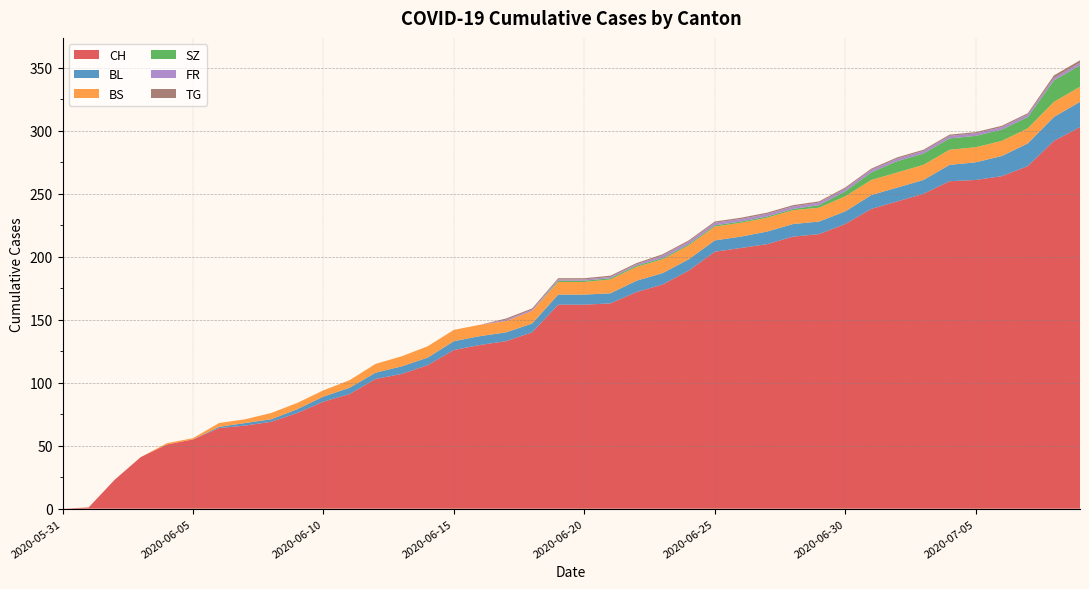

Reading left to right, transcribe all the data shown in this chart.

CH: 0	1	23	41	51	55	64	66	69	76	85	91	103	107	114	126	130	133	140	162	162	163	172	178	189	204	207	210	216	218	226	238	244	250	260	261	264	272	292	303
BL: 0	0	0	0	0	0	1	2	2	3	4	5	5	6	6	7	7	7	7	8	8	8	9	9	9	9	9	10	10	10	10	11	11	11	13	14	16	18	19	20
BS: 0	0	0	0	1	1	3	3	5	5	5	6	7	8	9	9	9	9	10	10	10	11	11	11	11	11	11	11	11	11	12	12	12	12	12	12	12	12	12	12
SZ: 0	0	0	0	0	0	0	0	0	0	0	0	0	0	0	0	0	0	0	1	1	1	1	1	1	1	1	1	1	2	4	6	9	9	9	9	9	9	17	17
FR: 0	0	0	0	0	0	0	0	0	0	0	0	0	0	0	0	0	1	1	1	1	1	1	2	2	2	2	2	2	2	2	2	2	2	2	2	2	2	2	2
TG: 0	0	0	0	0	0	0	0	0	0	0	0	0	0	0	0	0	1	1	1	1	1	1	1	1	1	1	1	1	1	1	1	1	1	1	1	1	1	2	2